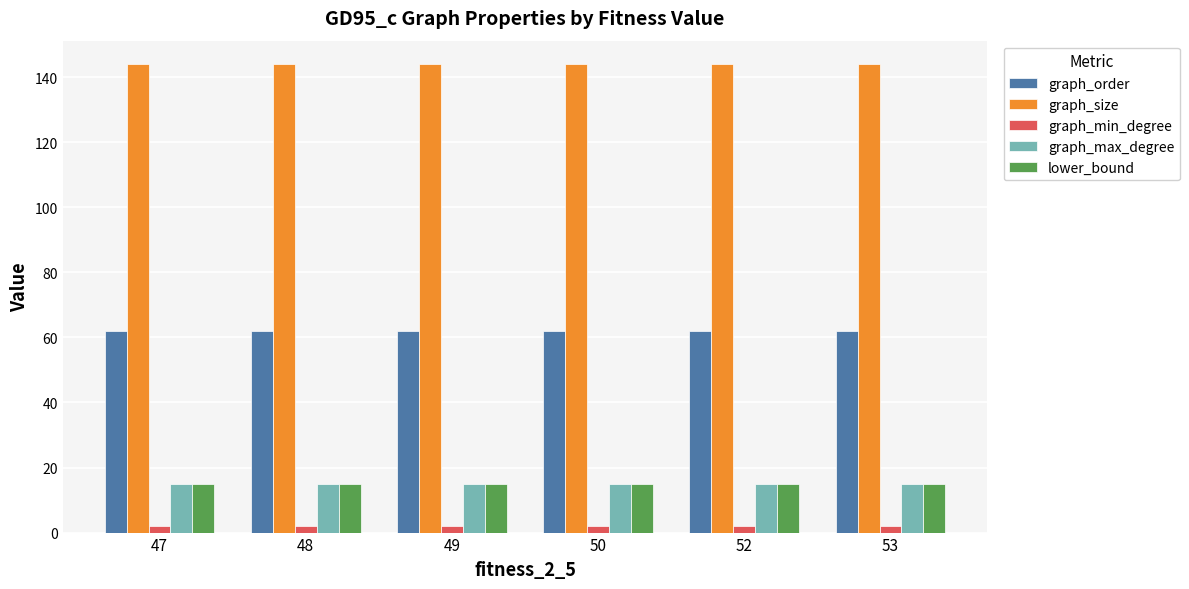

Is the value of graph_order at 47 greater than the value of graph_size at 47?

No